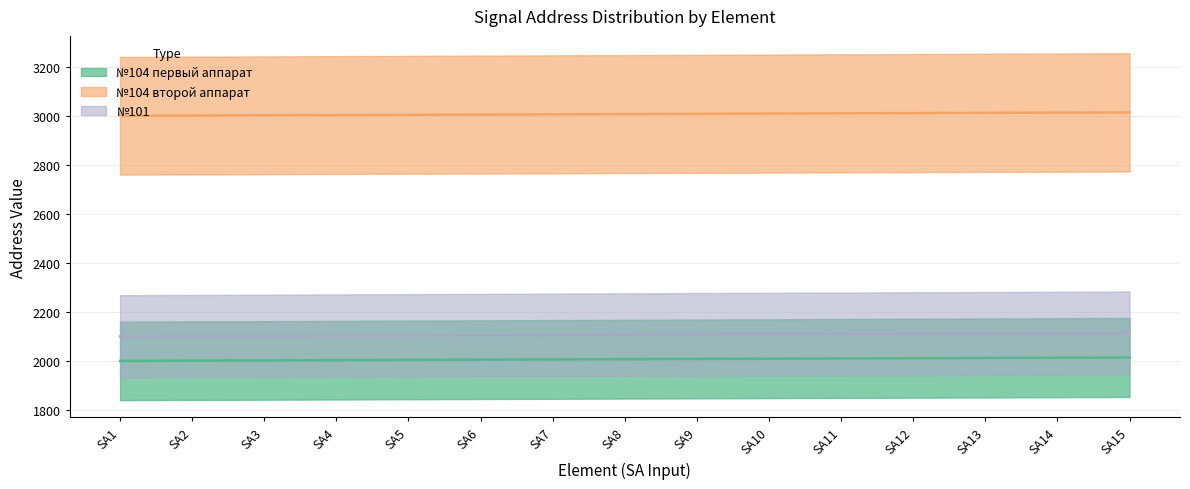

What is the difference between the maximum and second lowest values in the №104 второй аппарат series?

13